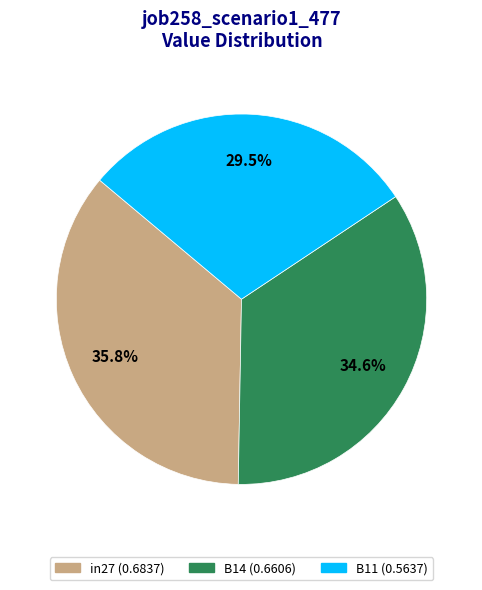

True or false: B11 accounts for 37% of the total.

False